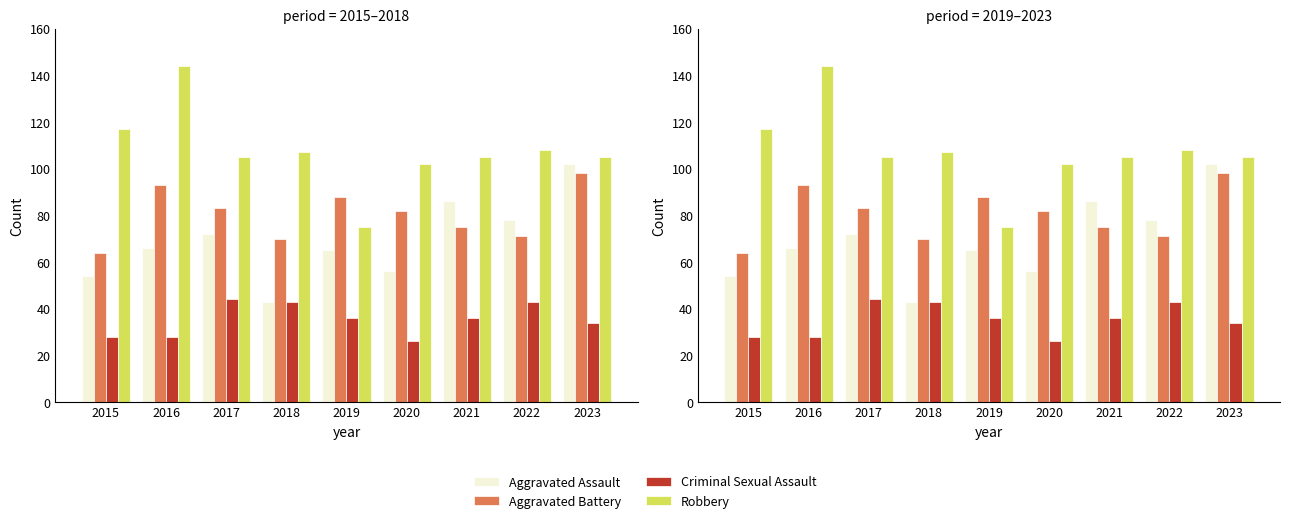

Which series has the widest spread of values?

Robbery